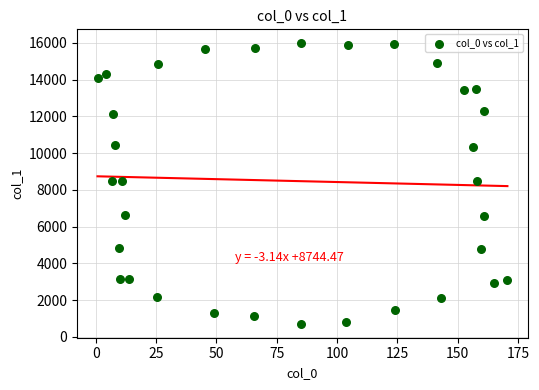

What is the range of X values (max minus min)?

169.9